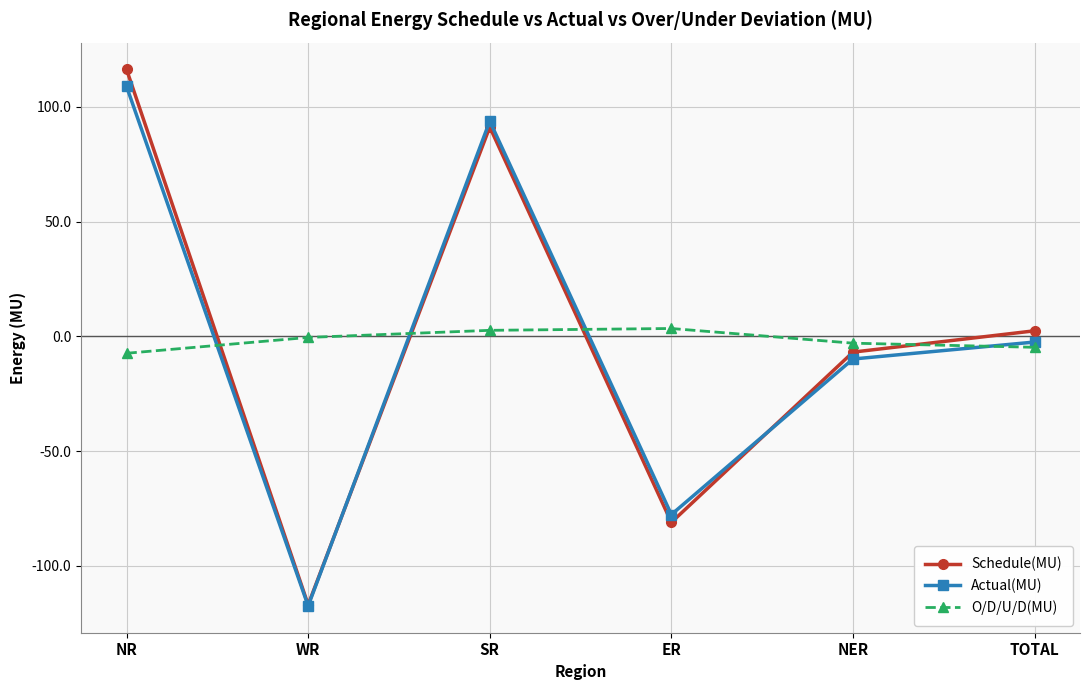

What is the difference between the maximum and minimum values in the Actual(MU) series?

226.4